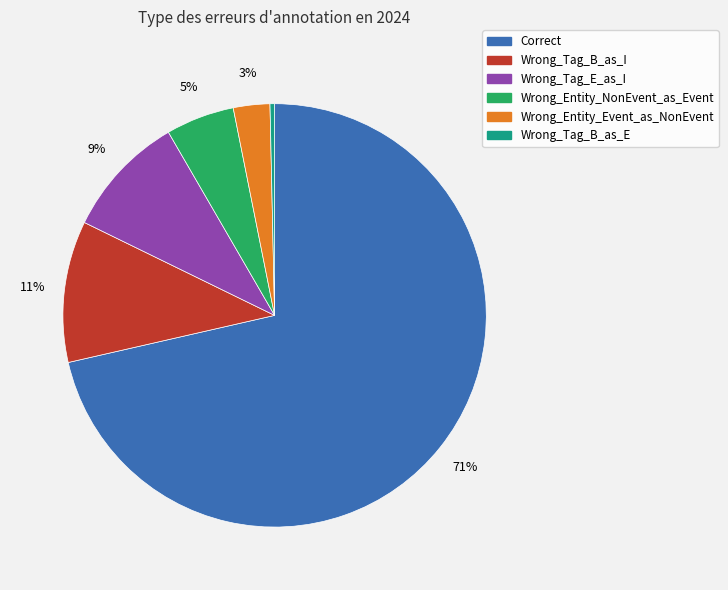

Is there a majority slice in this chart?

Yes